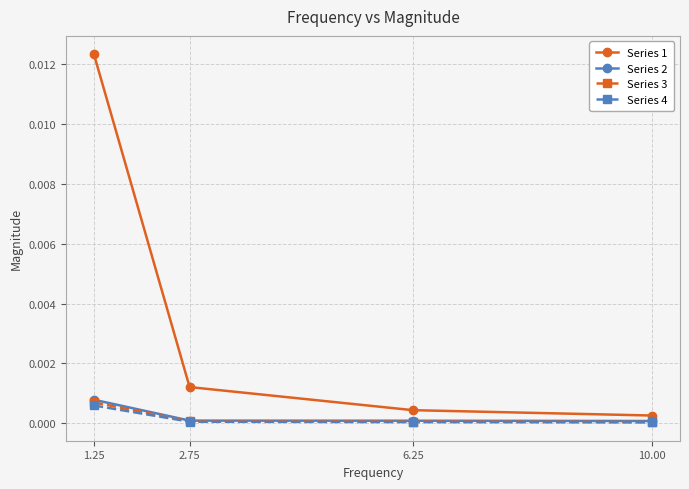

True or false: Series 2 and Series 1 intersect in this chart.

False